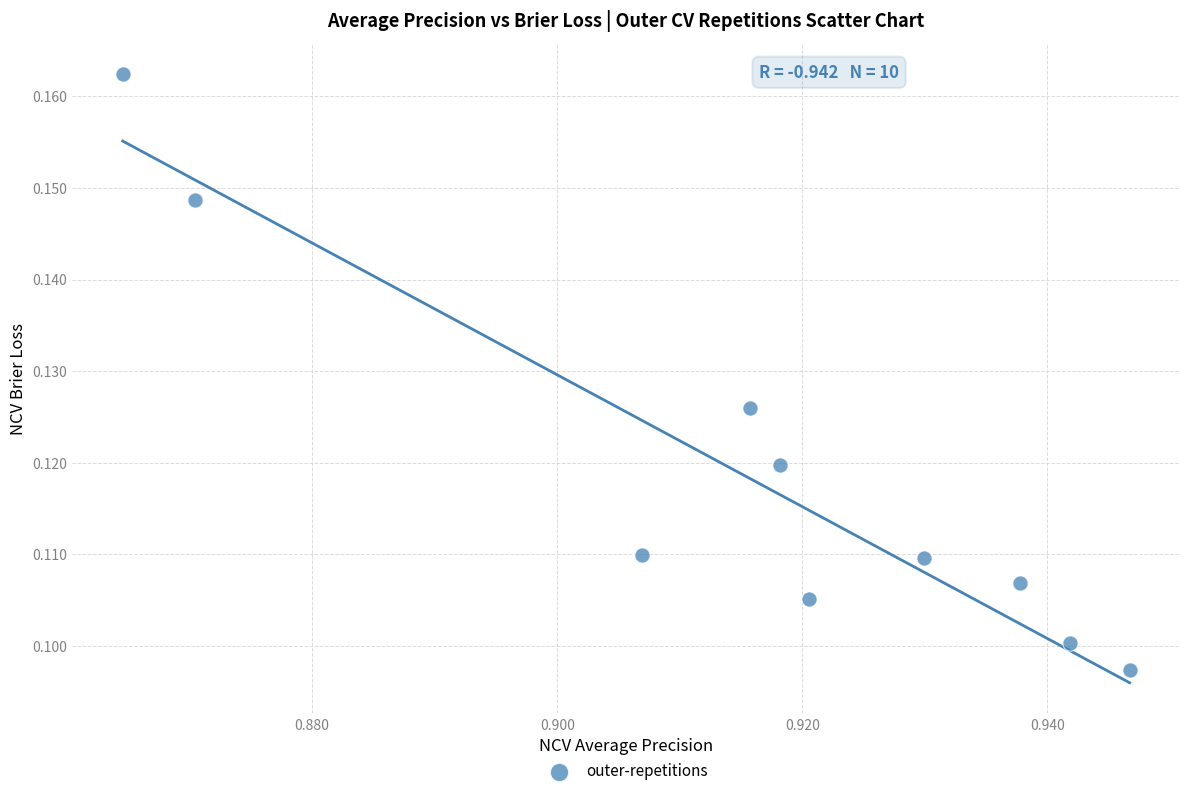

What is the average X value?

0.9